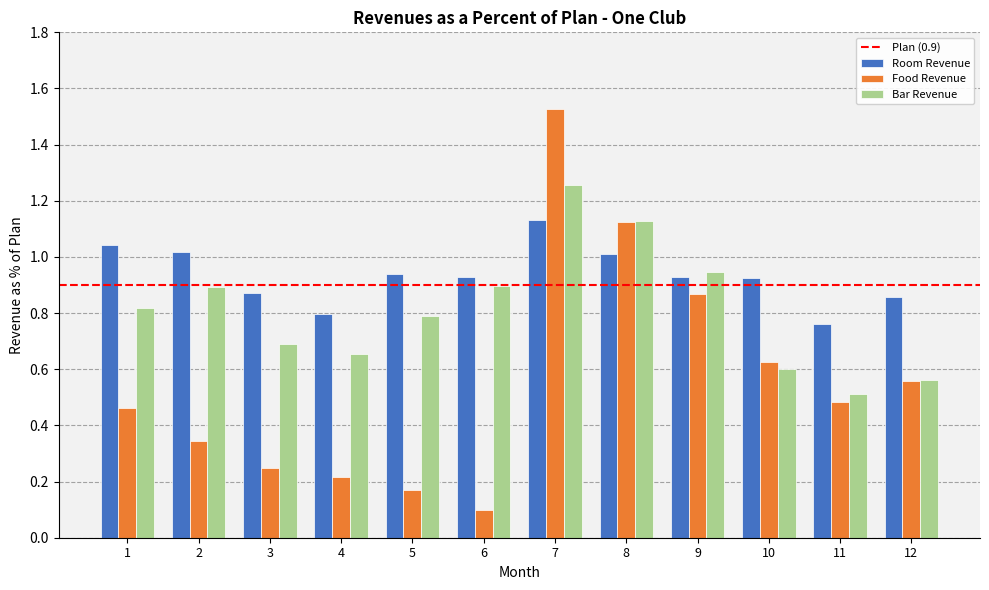

The Room Revenue series shows 0.6 at 5. True or false?

False